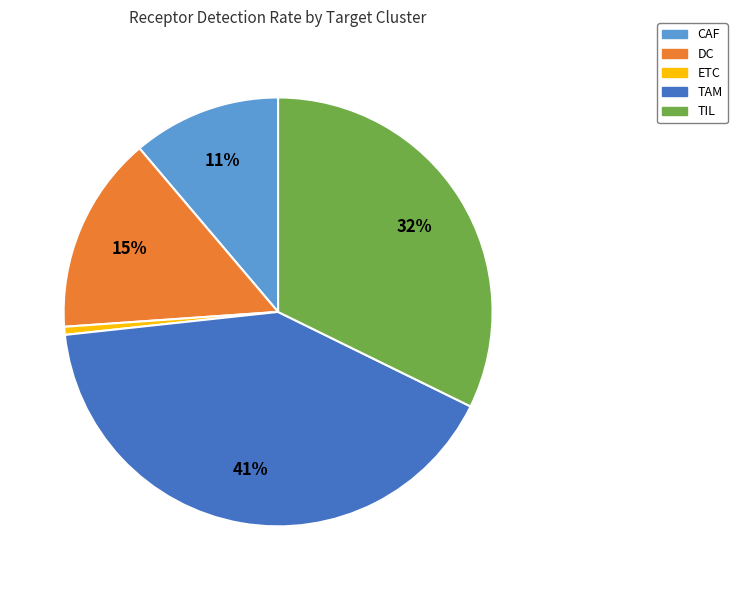

Is the sum of ETC and DC greater than half?

No